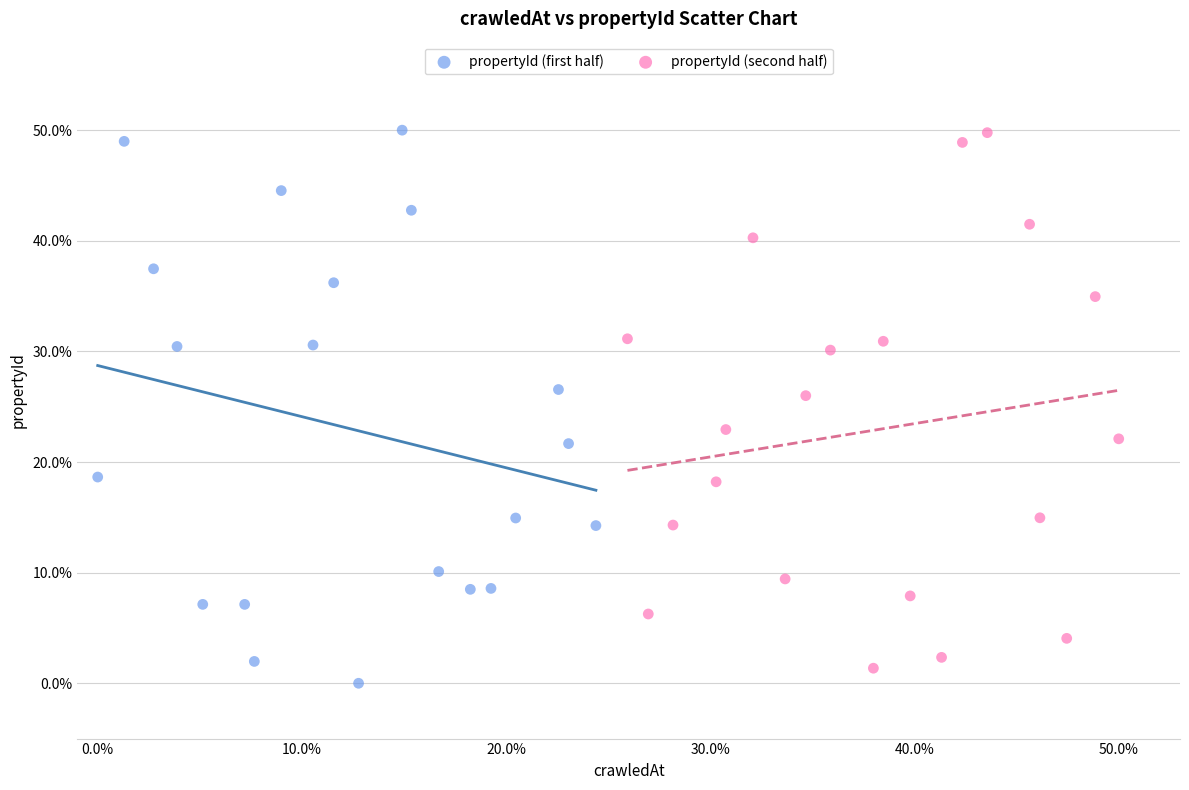

Which series has the widest spread of Y values?

propertyId (first half)